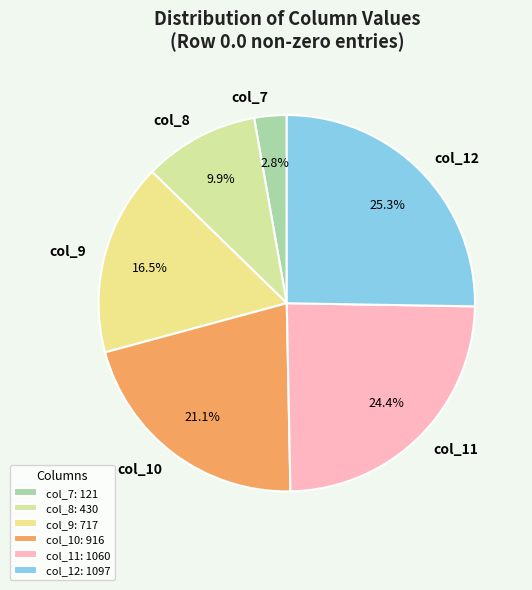

The col_11 slice represents 15% of the pie. True or false?

False